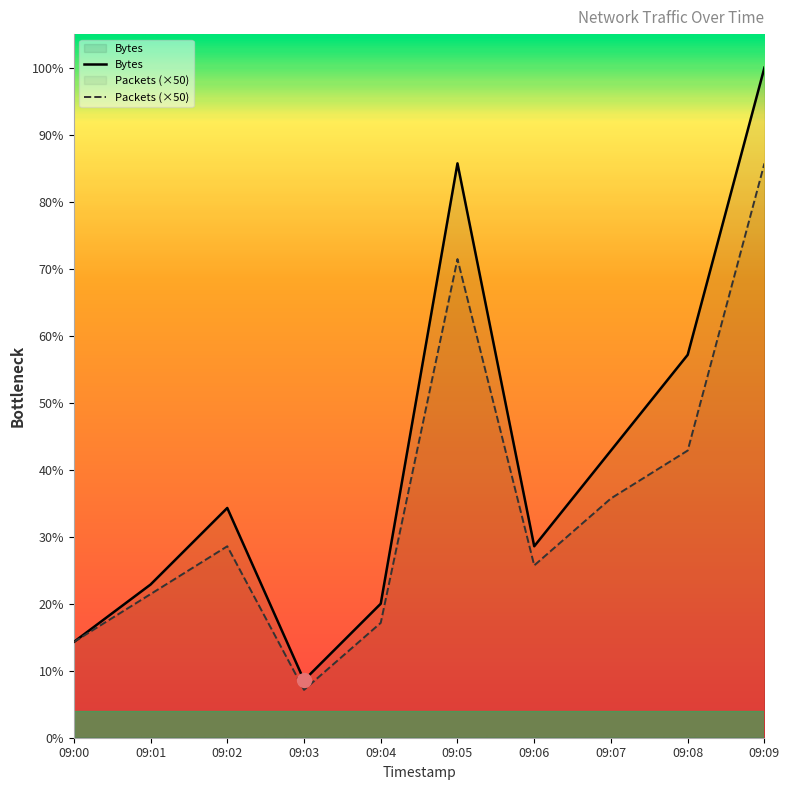

The Bytes series shows 15000 at 09:07. True or false?

True